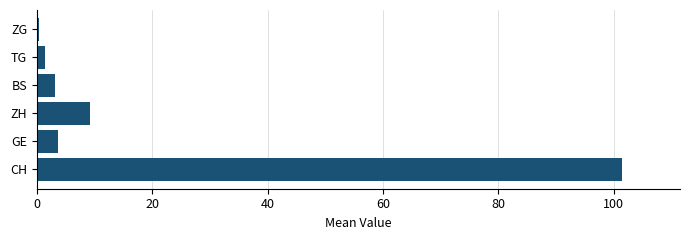

True or false: the data shows 3.1 at BS.

True